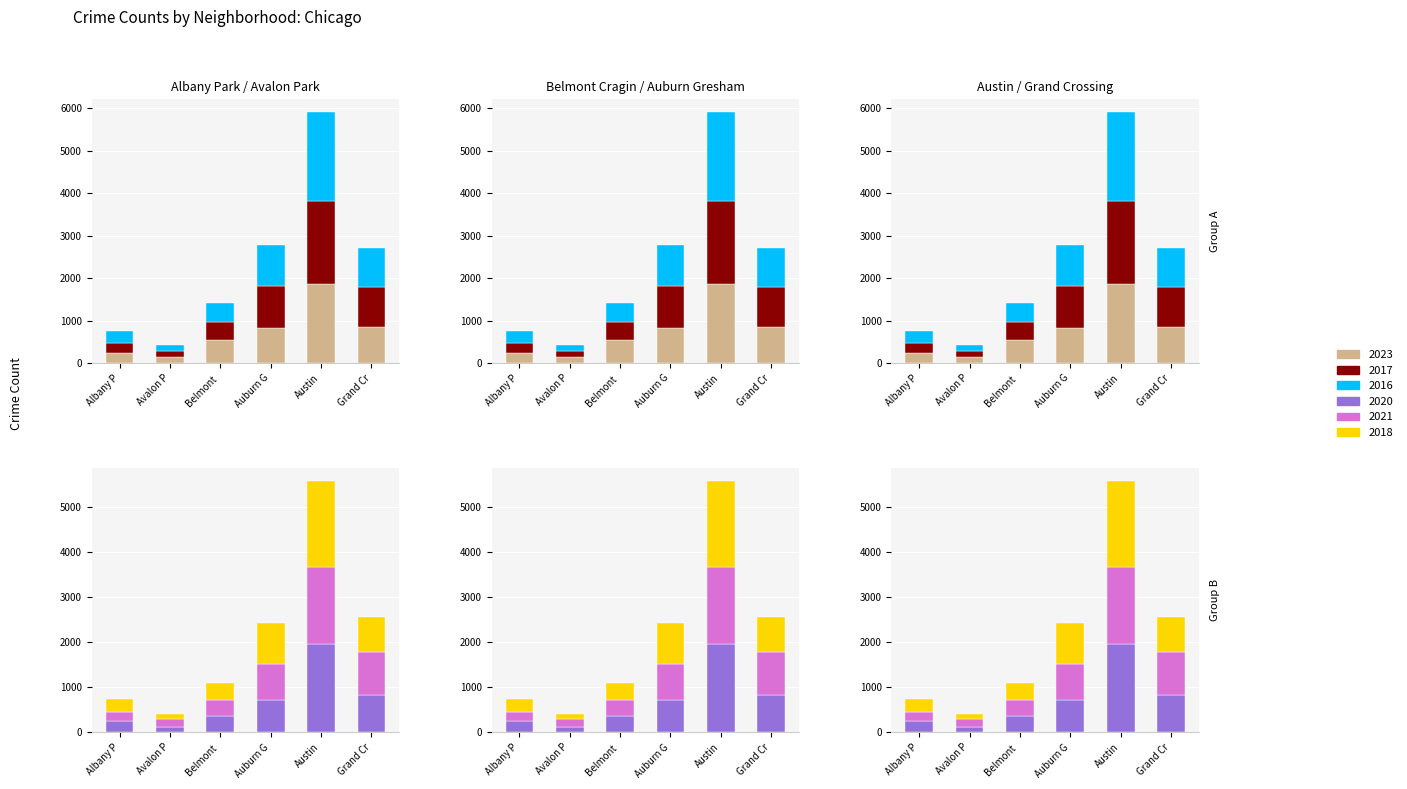

What position from the left is Avalon P?

2